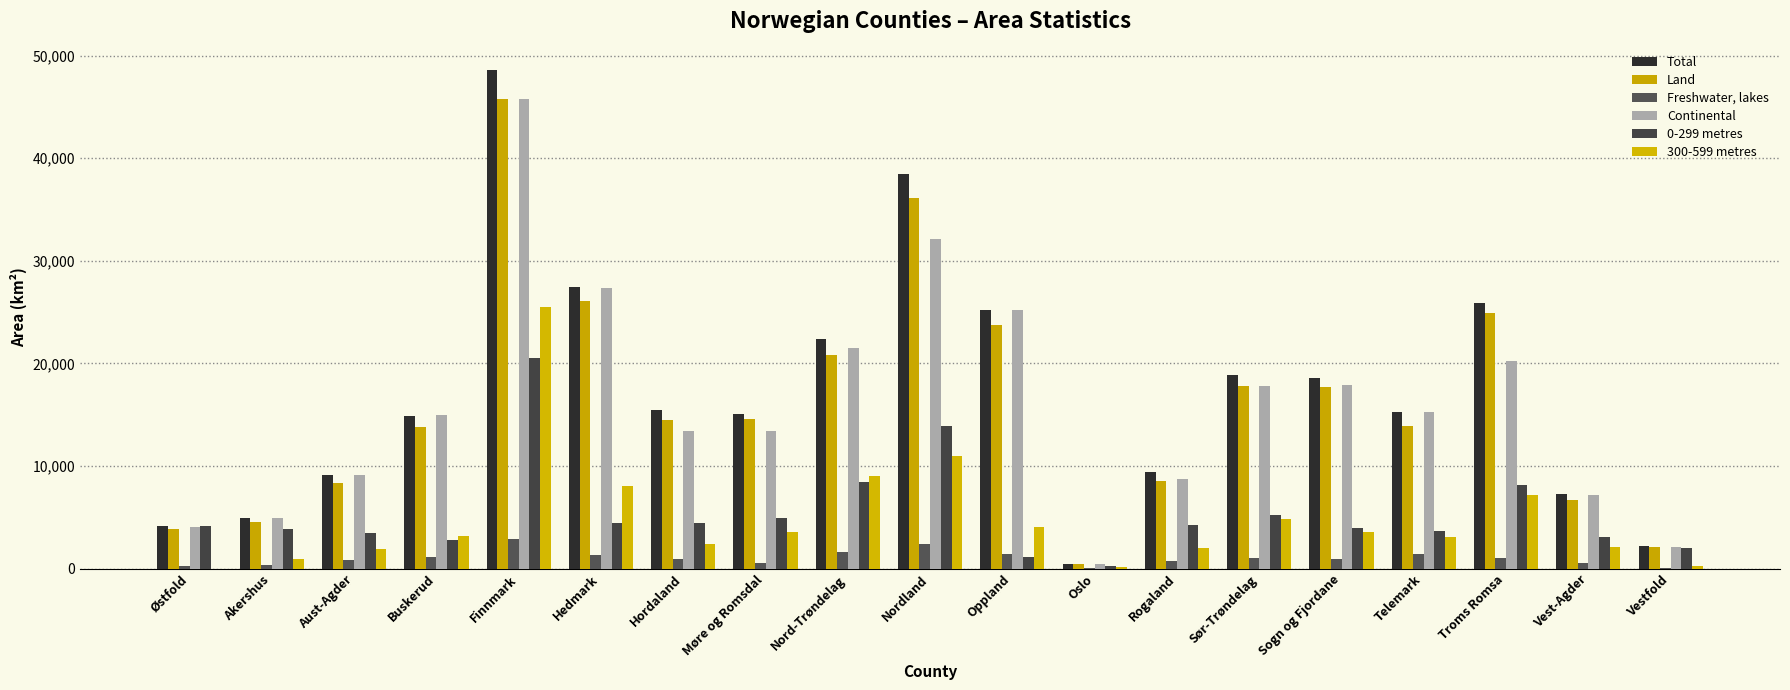

Rank the series at Hordaland from highest to lowest value.

Total, Land, Continental, 0-299 metres, 300-599 metres, Freshwater, lakes